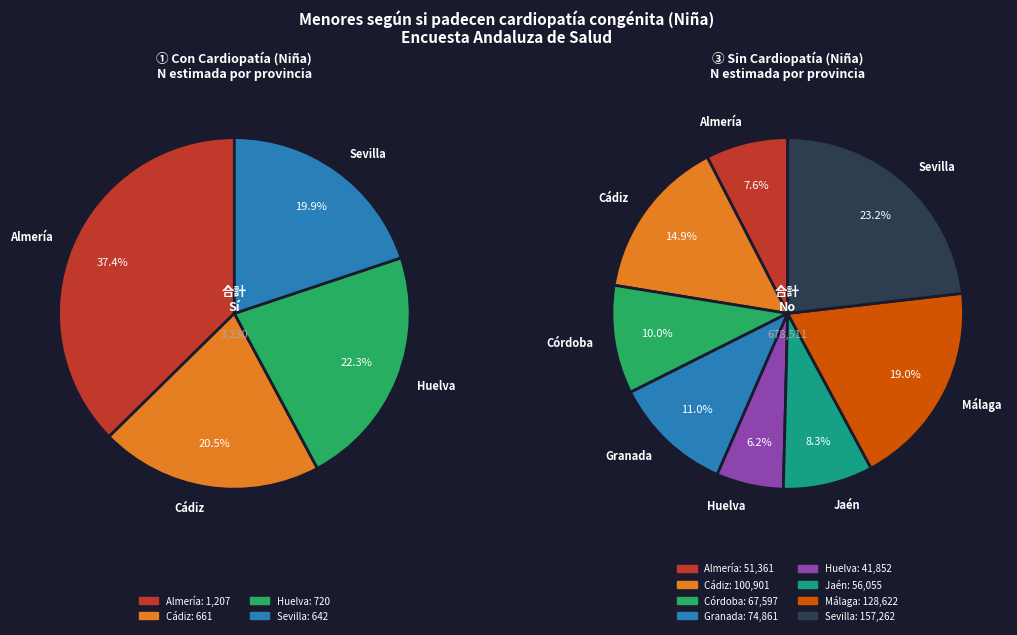

Is it true that Córdoba is 5% of the pie?

False